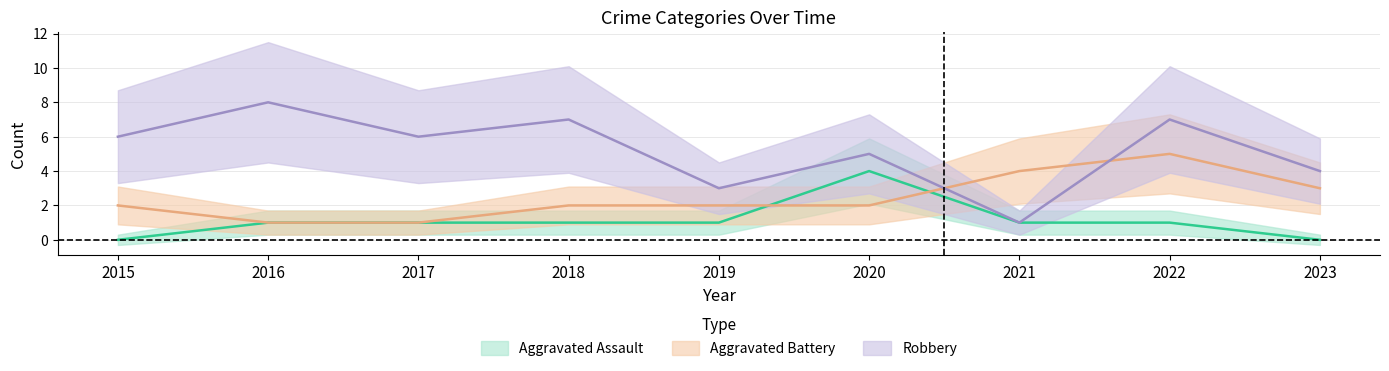

True or false: Aggravated Assault has a value of 0 at 2022.

False